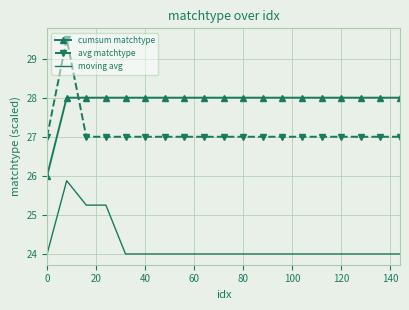

What is the difference between the maximum and minimum values in the moving avg series?

1.9